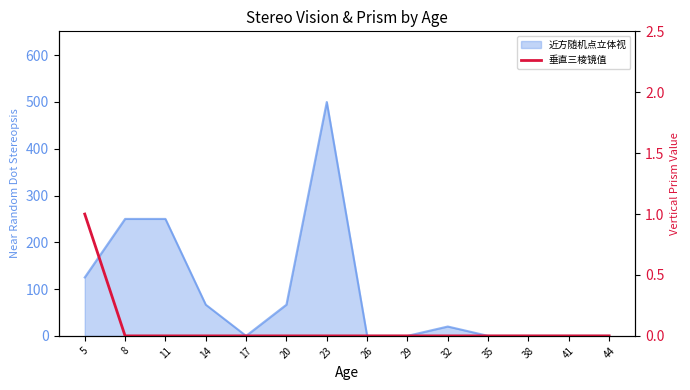

Where is the data nearest to the value 0?

8